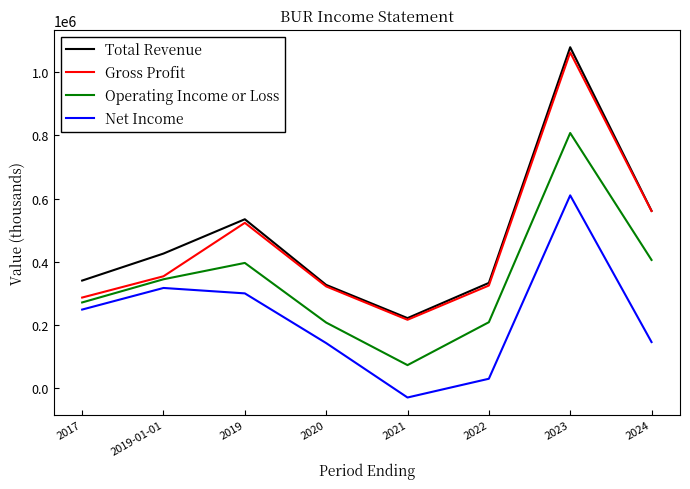

Between 2017 and 2019-01-01, which series saw the biggest shift?

Total Revenue